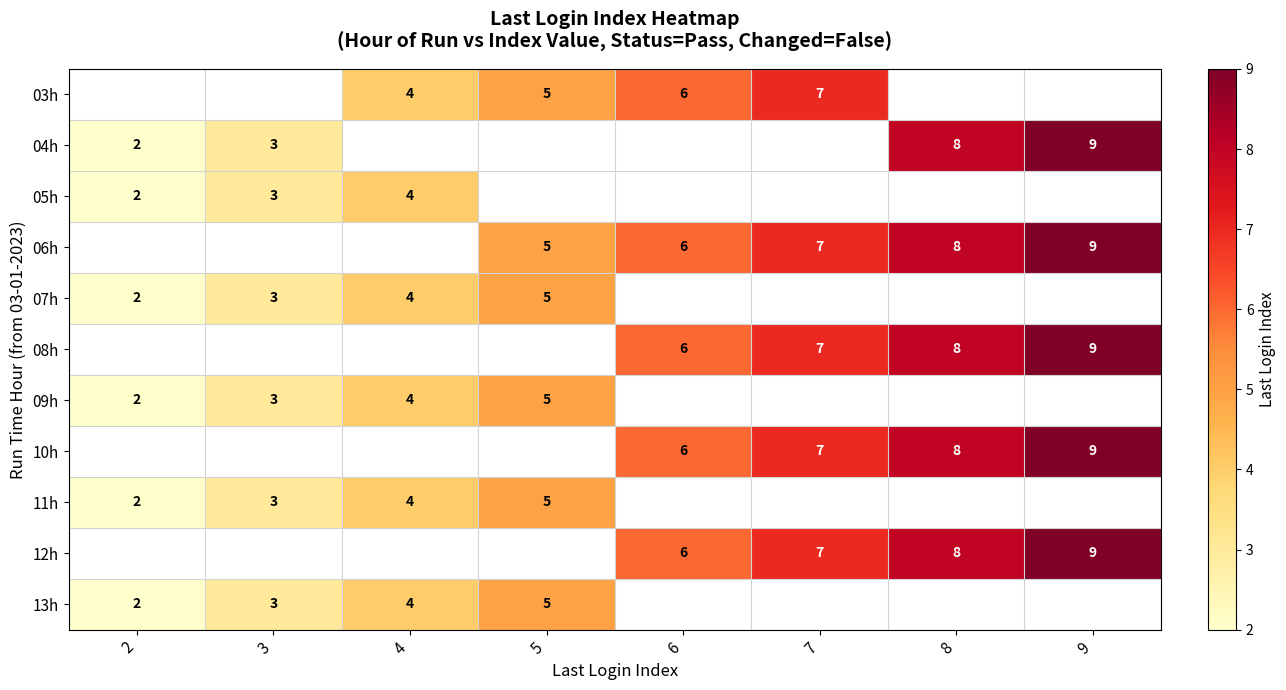

Is it true that 12h equals 13 at 8?

False